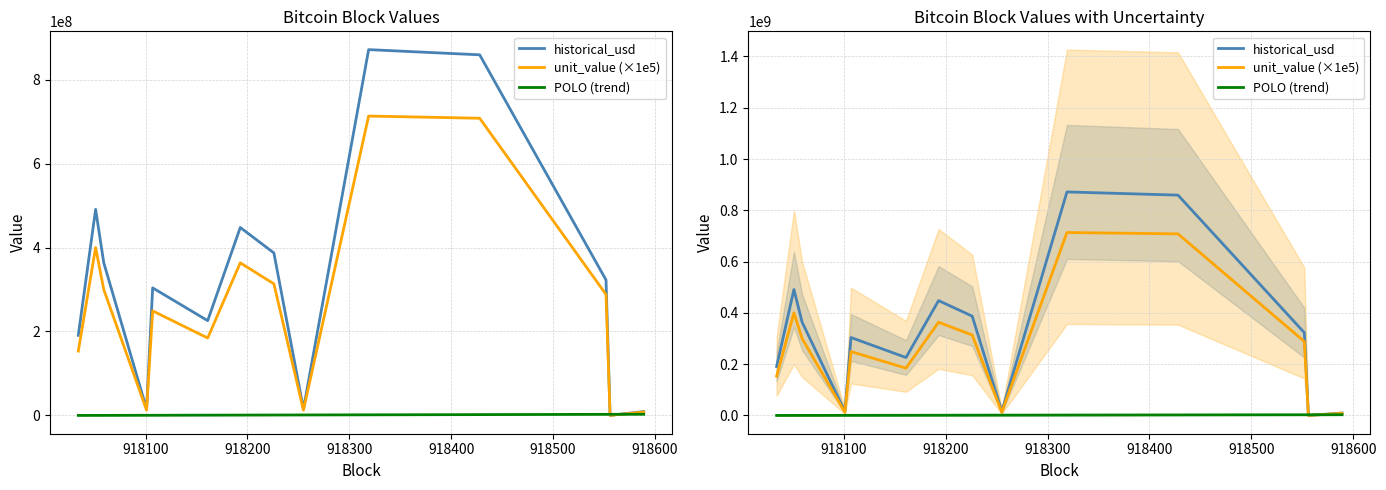

Rank the series by their average value, from highest to lowest.

historical_usd, unit_value (×1e5), POLO (trend)